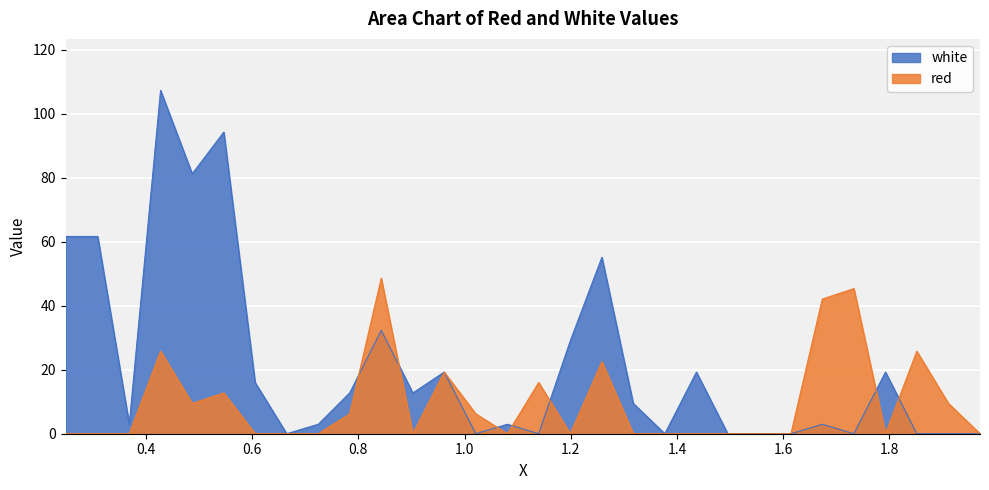

Which has a higher value, 0.4275 or 0.843?

0.4275